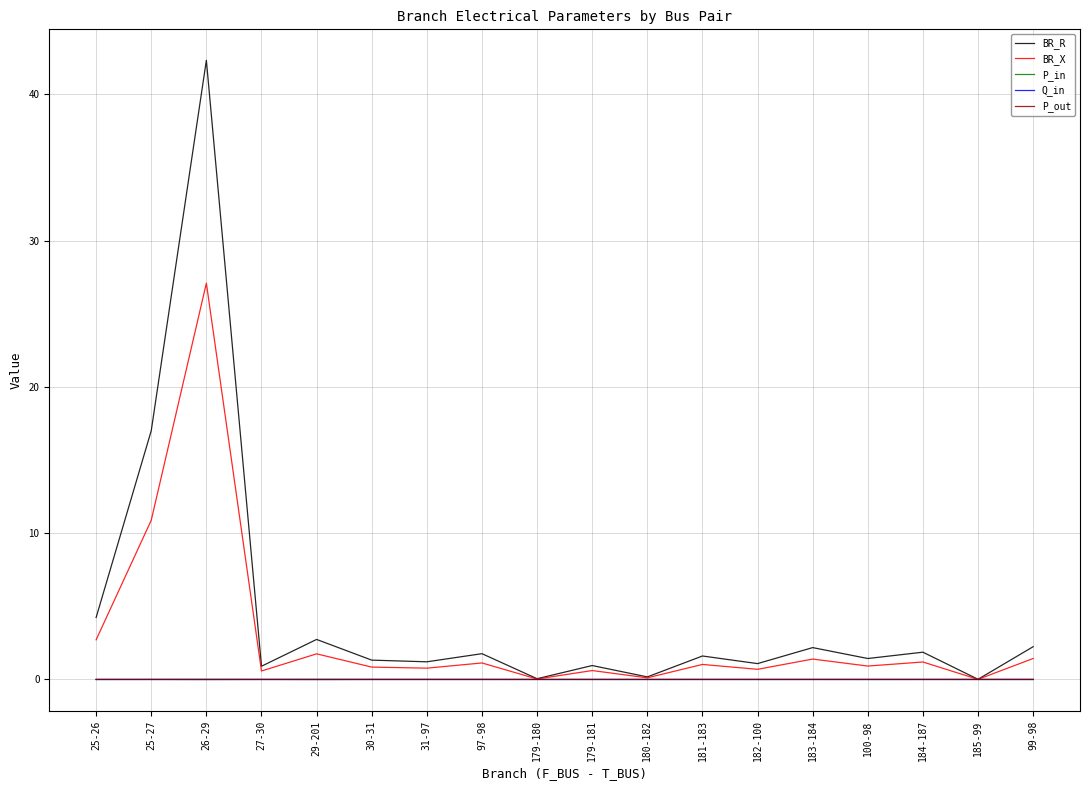

Is the value of BR_R at 100-98 greater than the value of Q_in at 97-98?

Yes